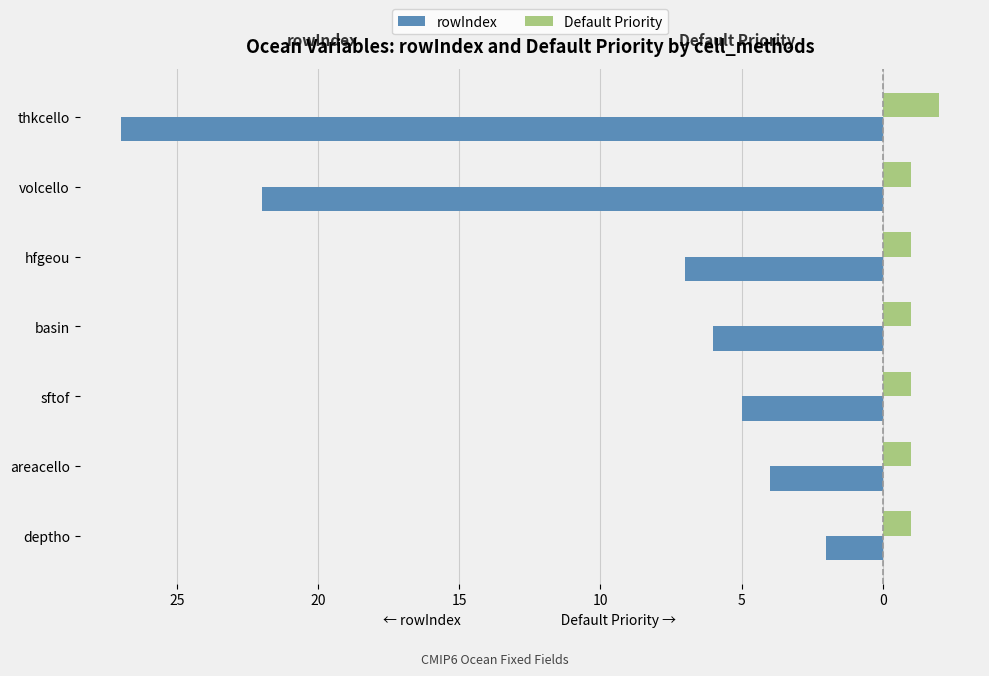

Which series has the widest spread of values?

rowIndex